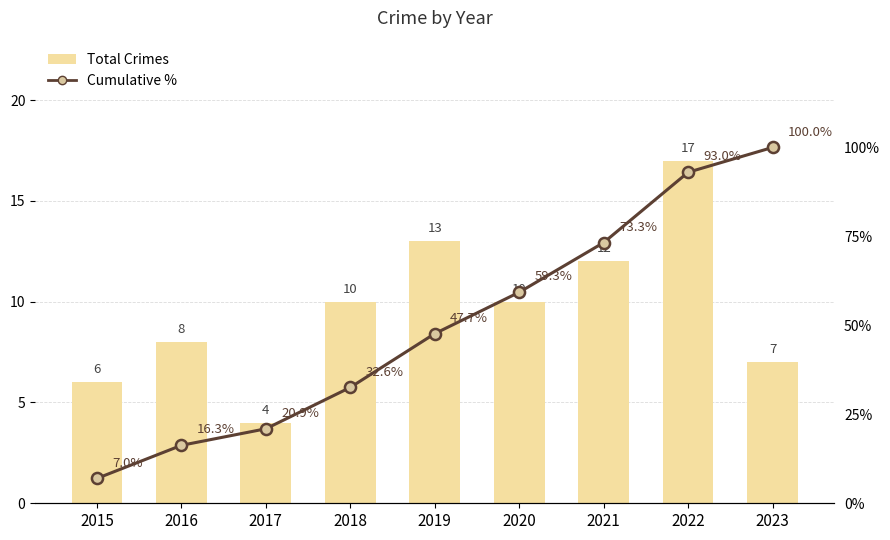

Rank the series by their maximum value, from highest to lowest.

Cumulative %, Total